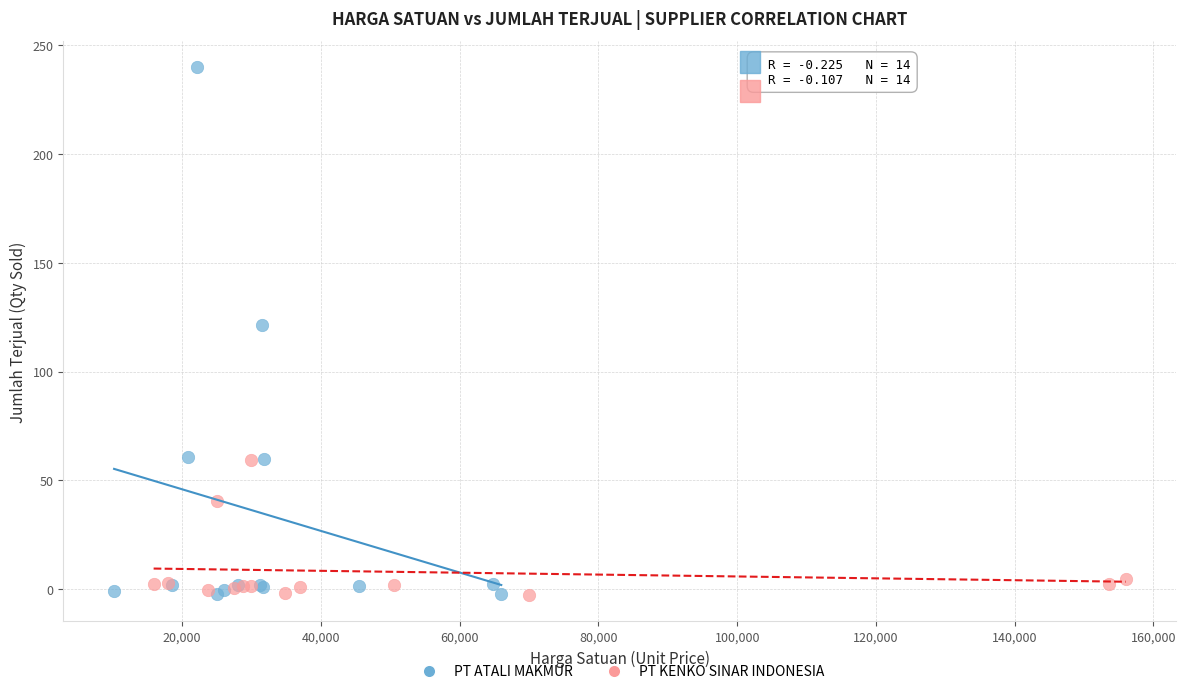

Which series has the widest spread of Y values?

PT ATALI MAKMUR